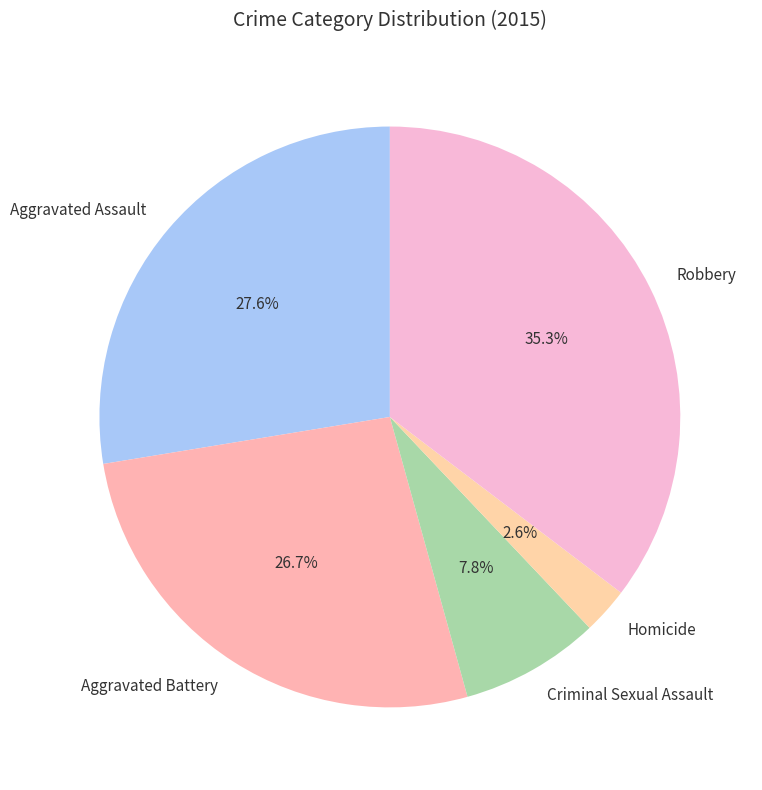

To the nearest percent, what portion does Robbery represent?

35%